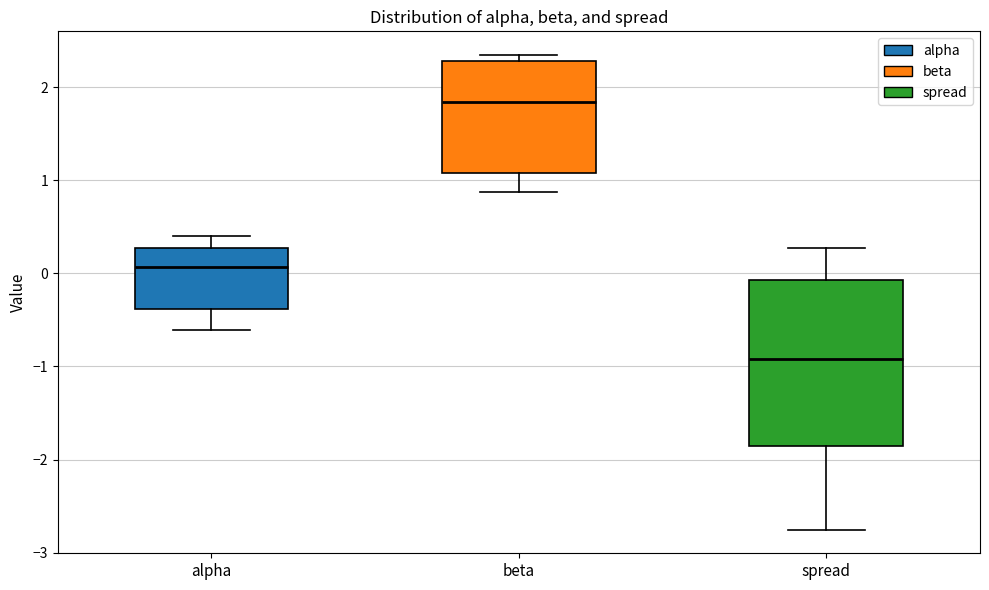

Where does the median line of the box for alpha sit on the y-axis? The values are not printed on the chart, so give them approximately, as read against the axis.

0.1